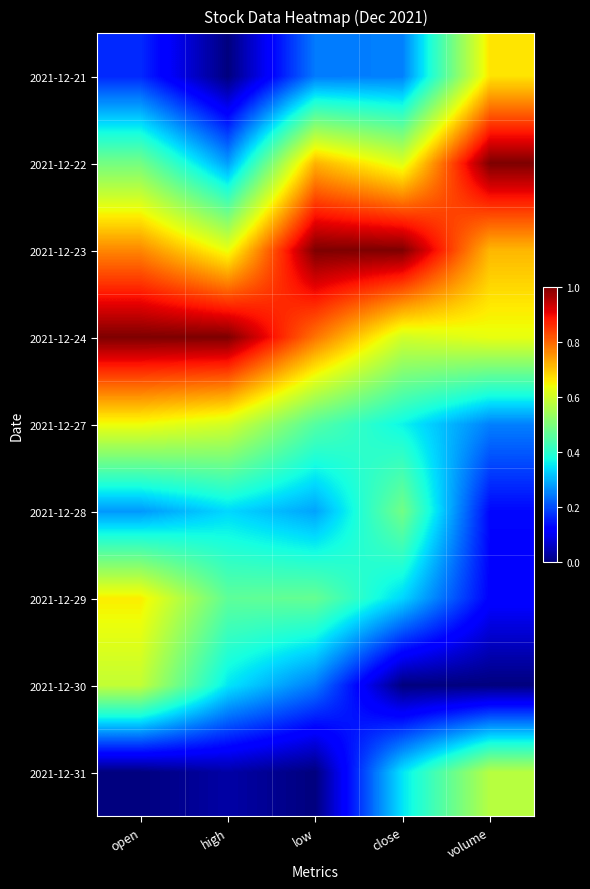

List the series in order of their peak value, highest first.

2021-12-22, 2021-12-23, 2021-12-24, 2021-12-21, 2021-12-29, 2021-12-27, 2021-12-30, 2021-12-31, 2021-12-28